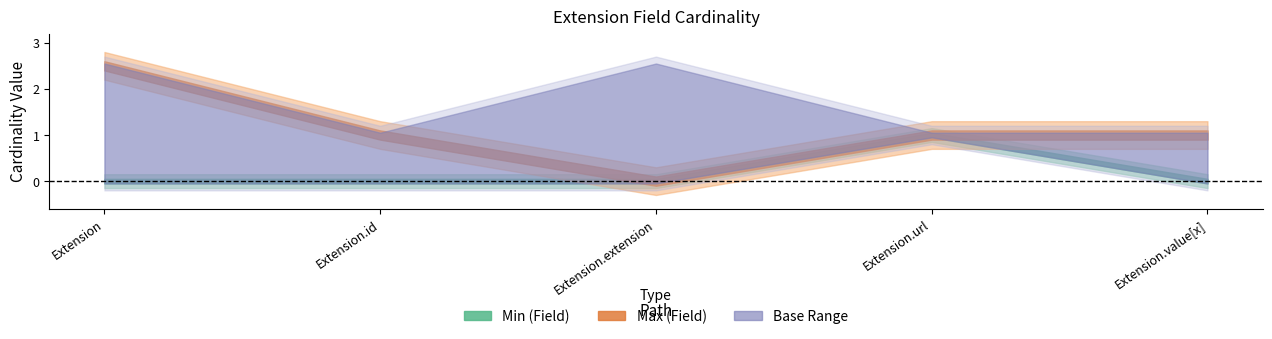

What is the spread (max minus min) of values at Extension.value[x]?

1